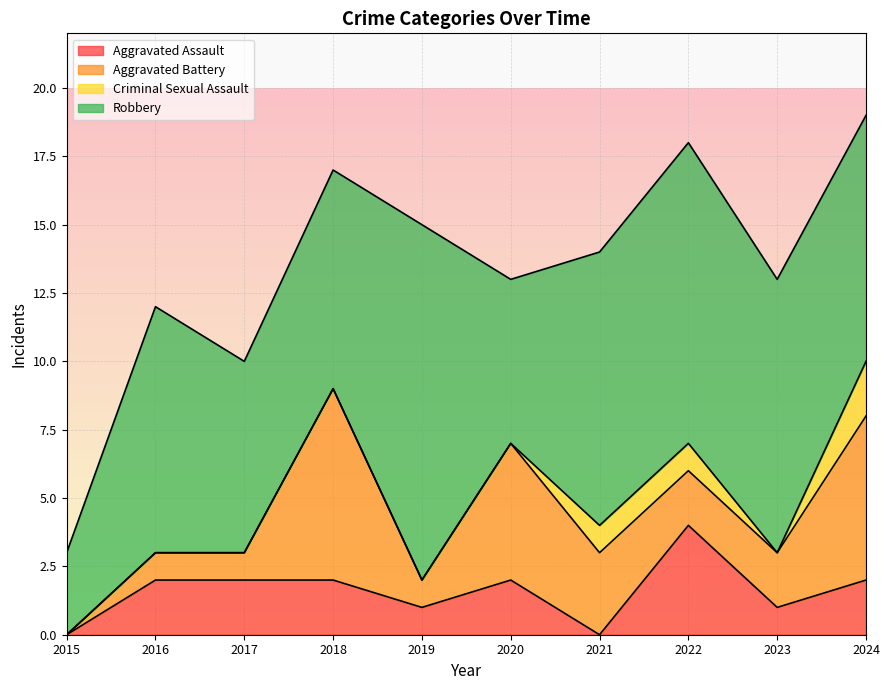

What is the average value of the Aggravated Battery series?

3